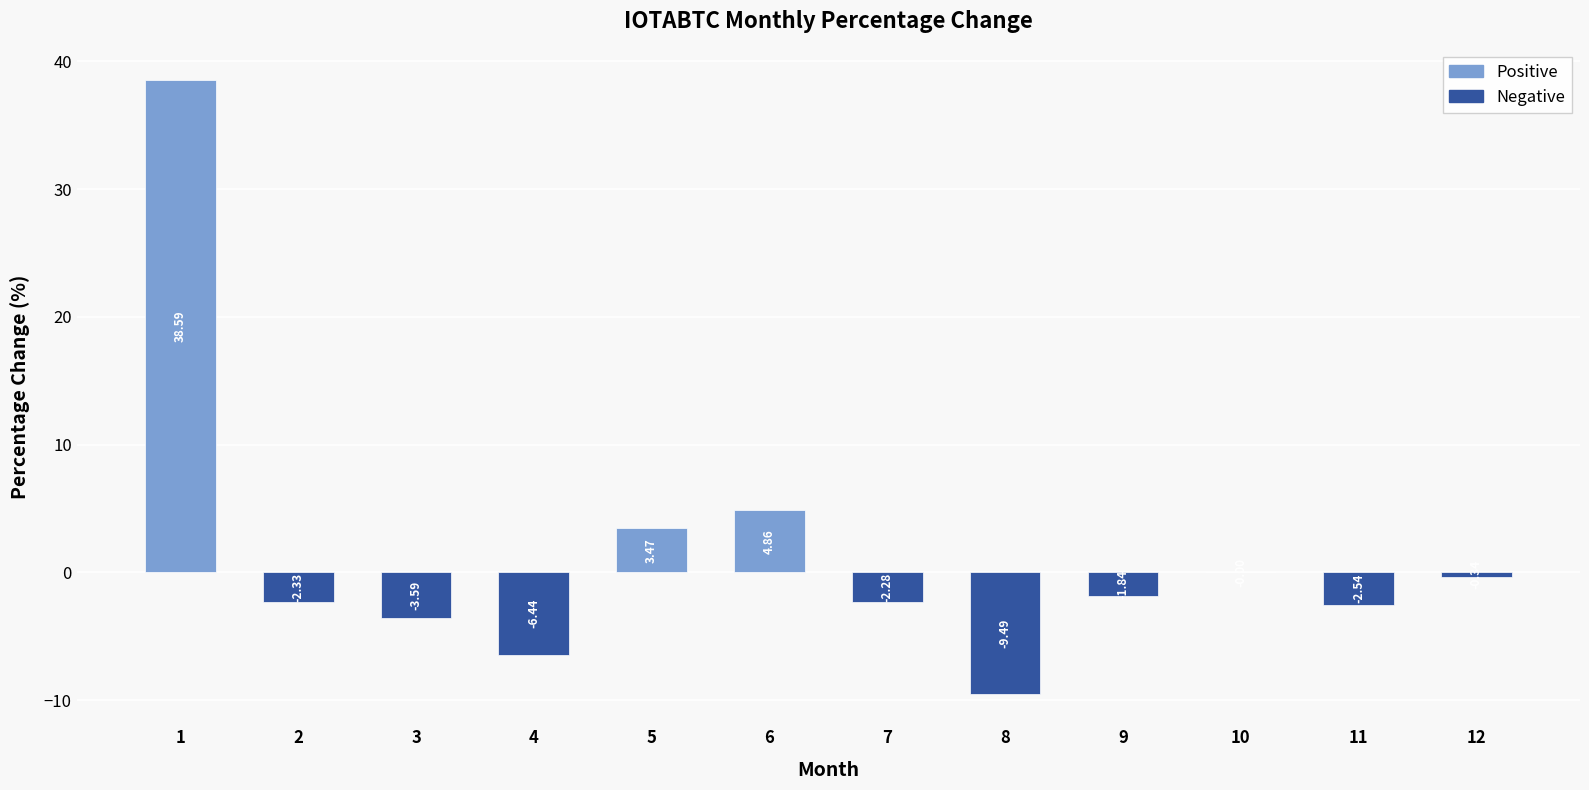

What is the change in value from 5 to 8?

-13.0